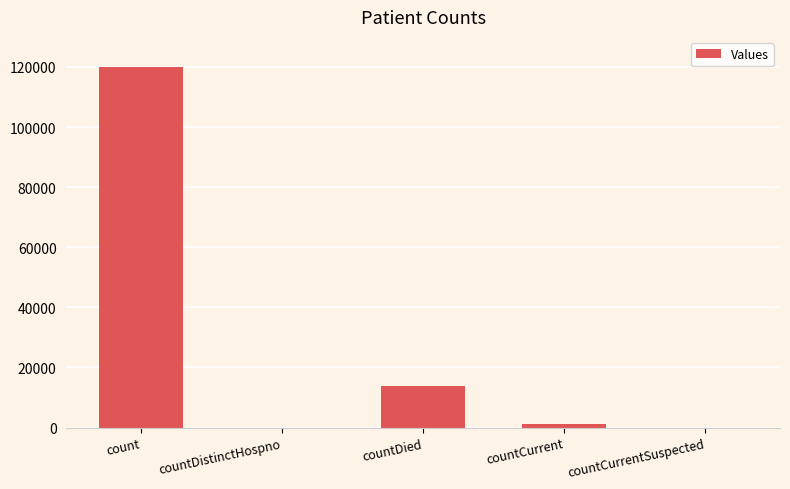

The chart shows a value of 120122 at count. True or false?

True